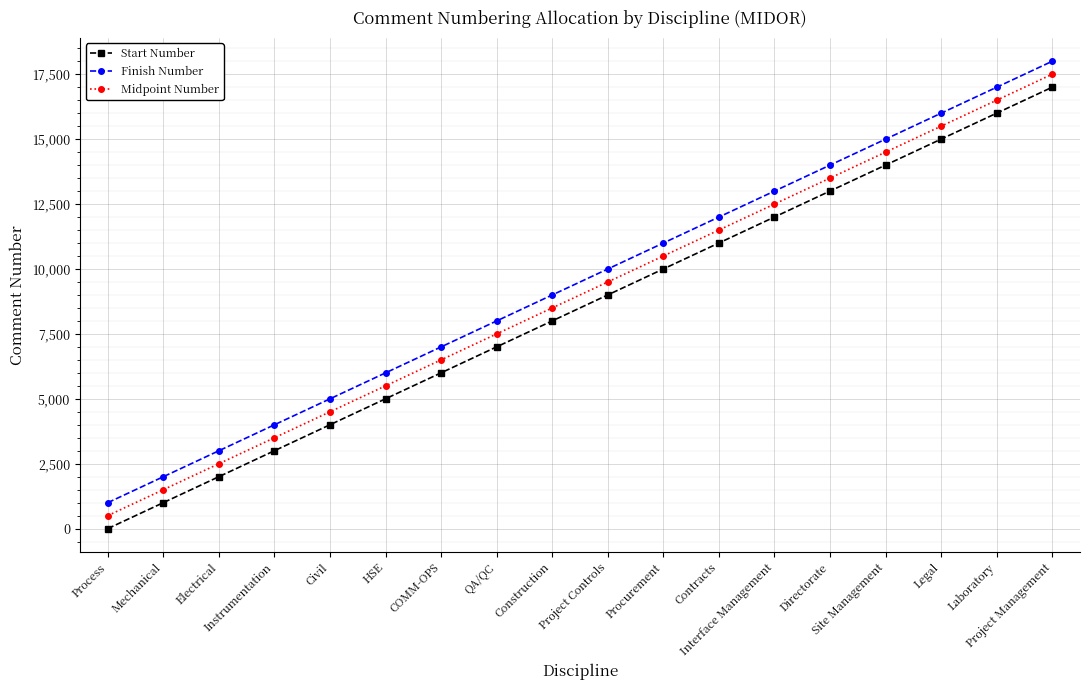

True or false: Finish Number has a value of 9000.0 at Construction.

True